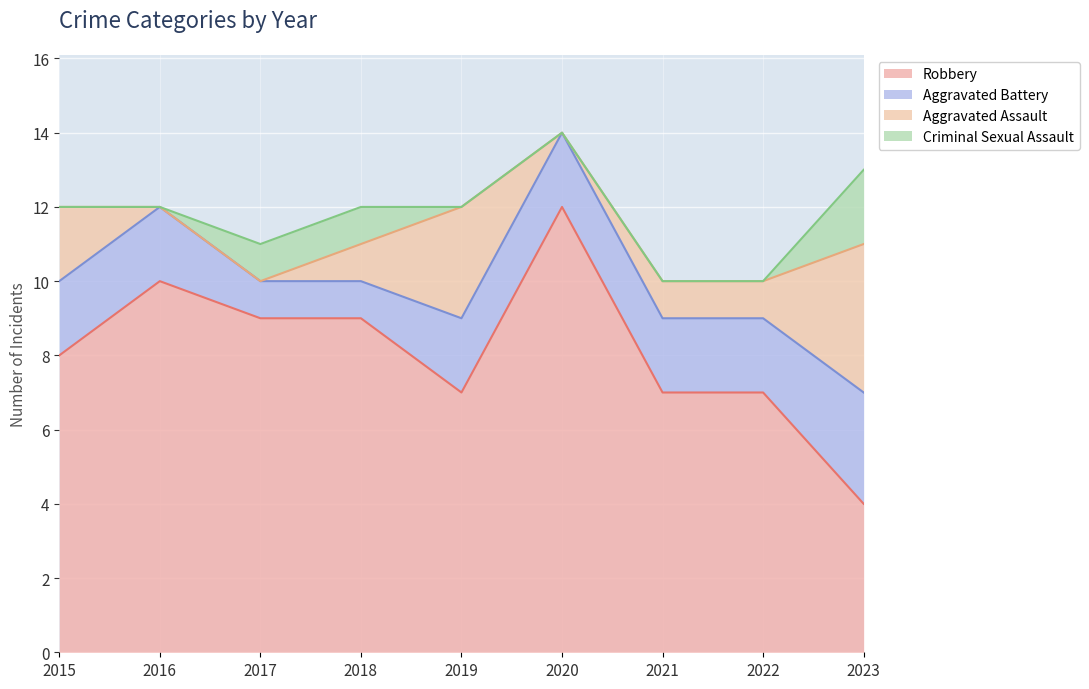

Where does the Aggravated Assault series first go above 1?

2015